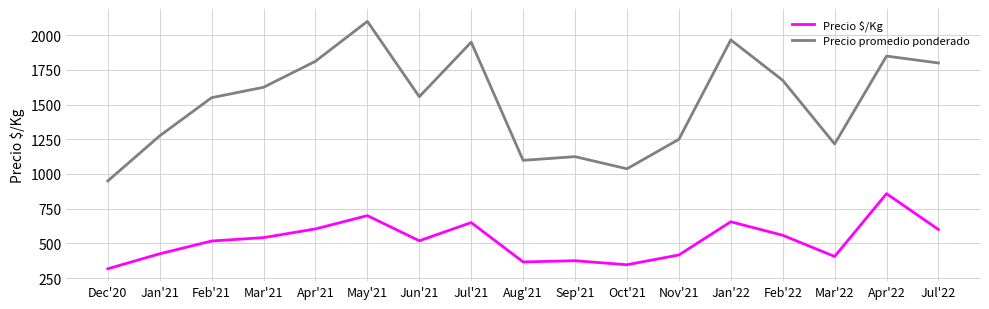

What is the difference between the second highest and minimum values in the Precio promedio ponderado series?

1016.7